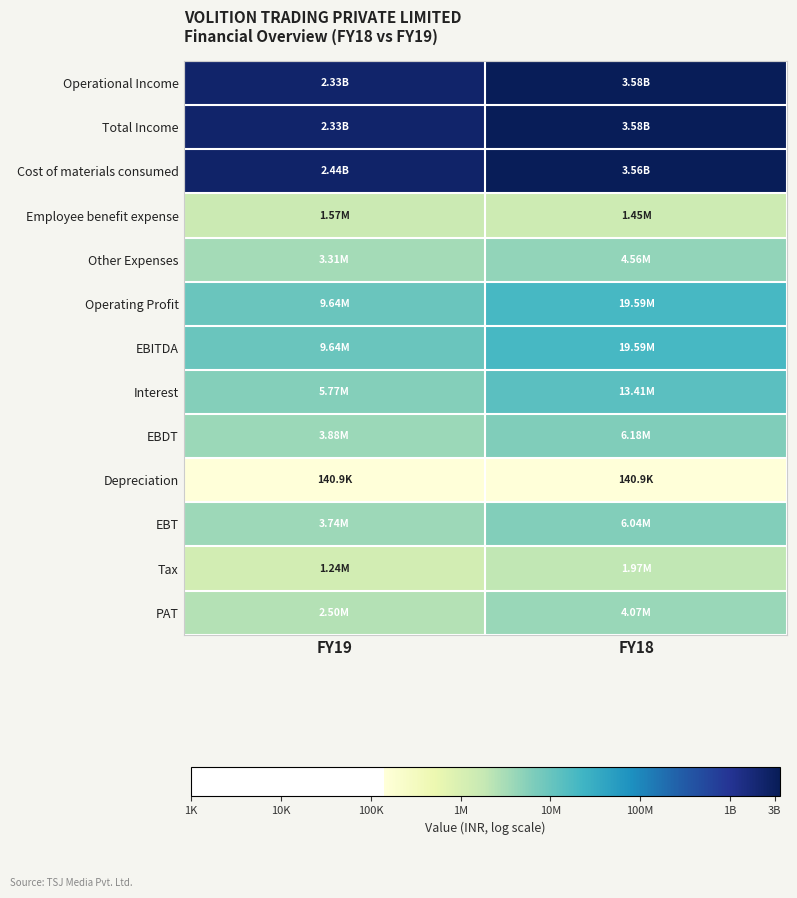

How many series are shown in this chart?

13